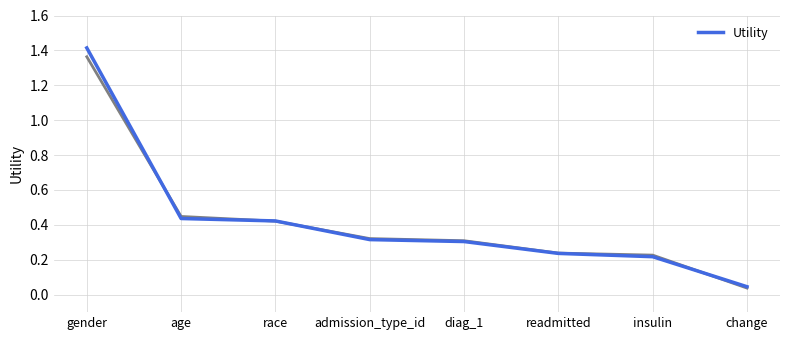

What position from the left is readmitted?

6